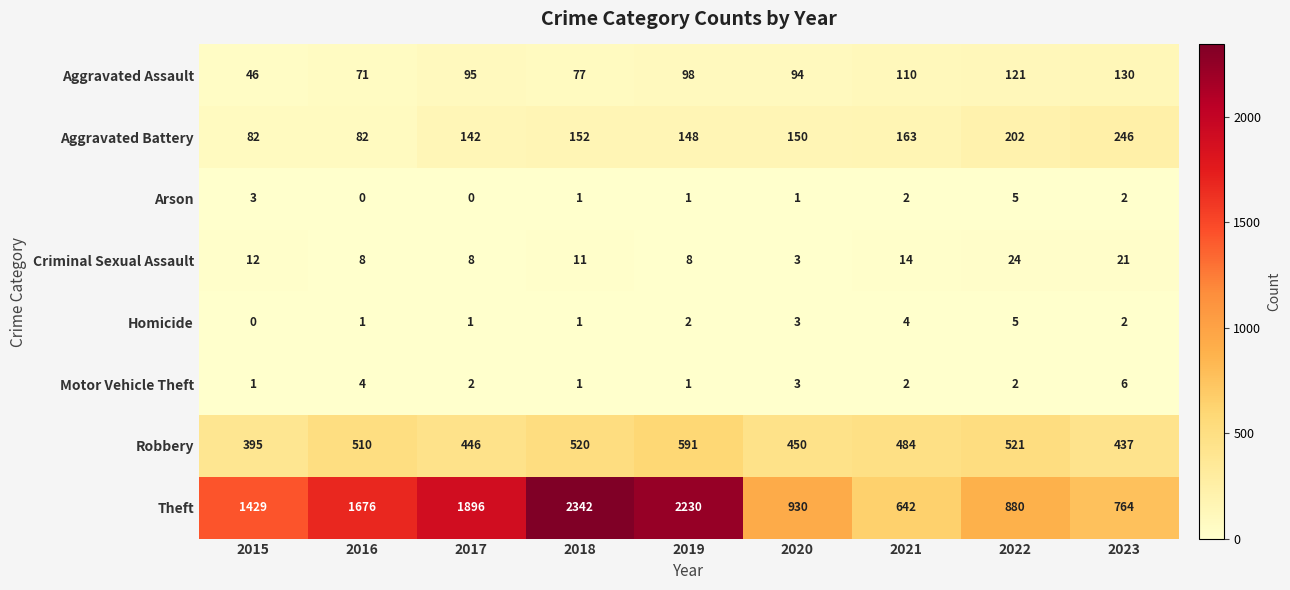

Rank the series at 2017 from highest to lowest value.

Theft, Robbery, Aggravated Battery, Aggravated Assault, Criminal Sexual Assault, Motor Vehicle Theft, Homicide, Arson